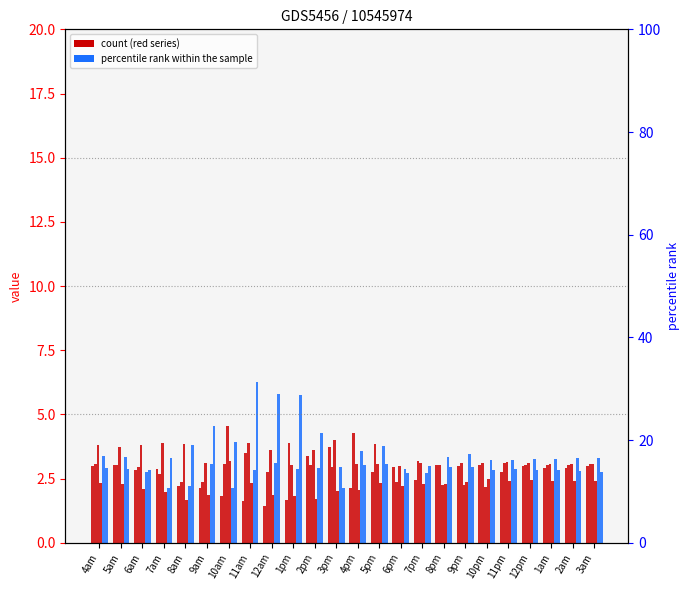

Is the value of 109 at 10pm greater than the value of 110 at 4am?

Yes